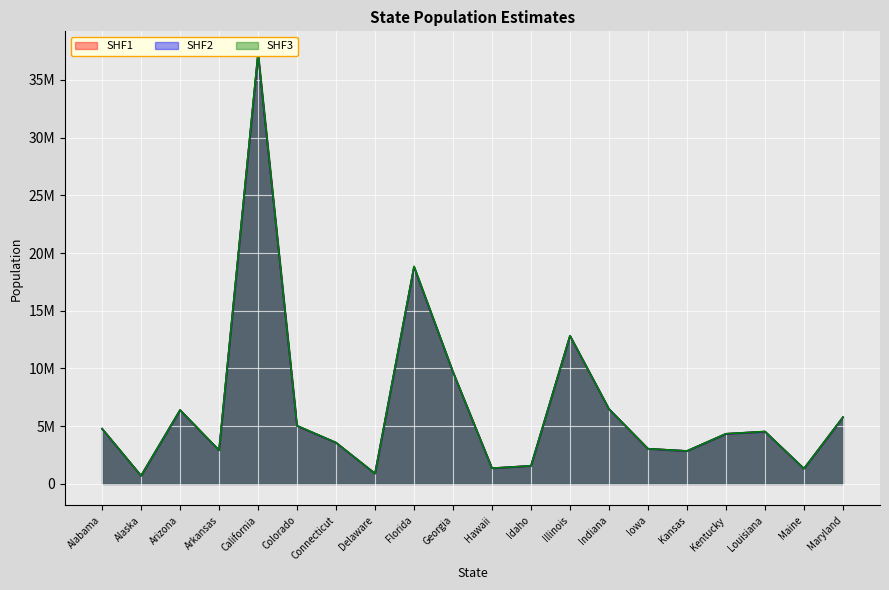

What is the average value of the SHF3 series?

6722014